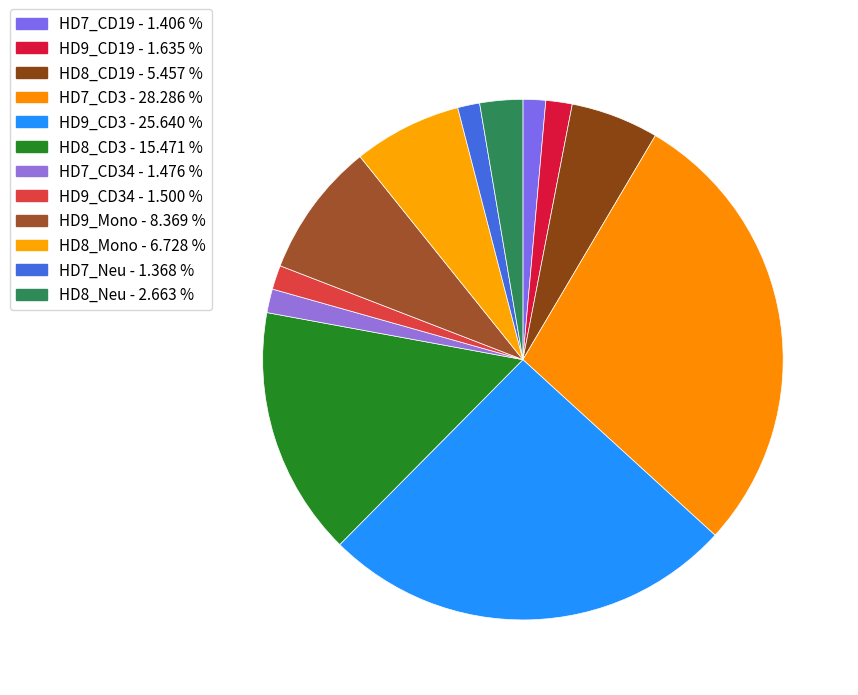

How many slices are in this pie chart?

12